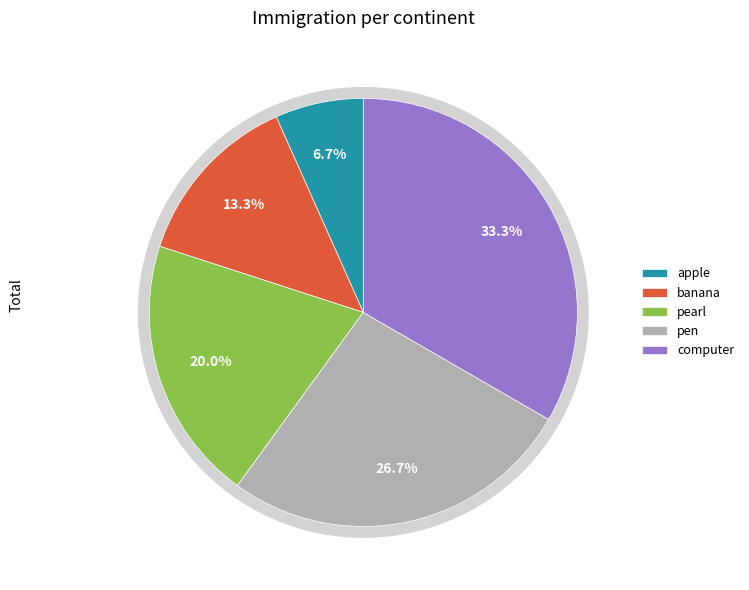

The banana slice represents 13% of the pie. True or false?

True